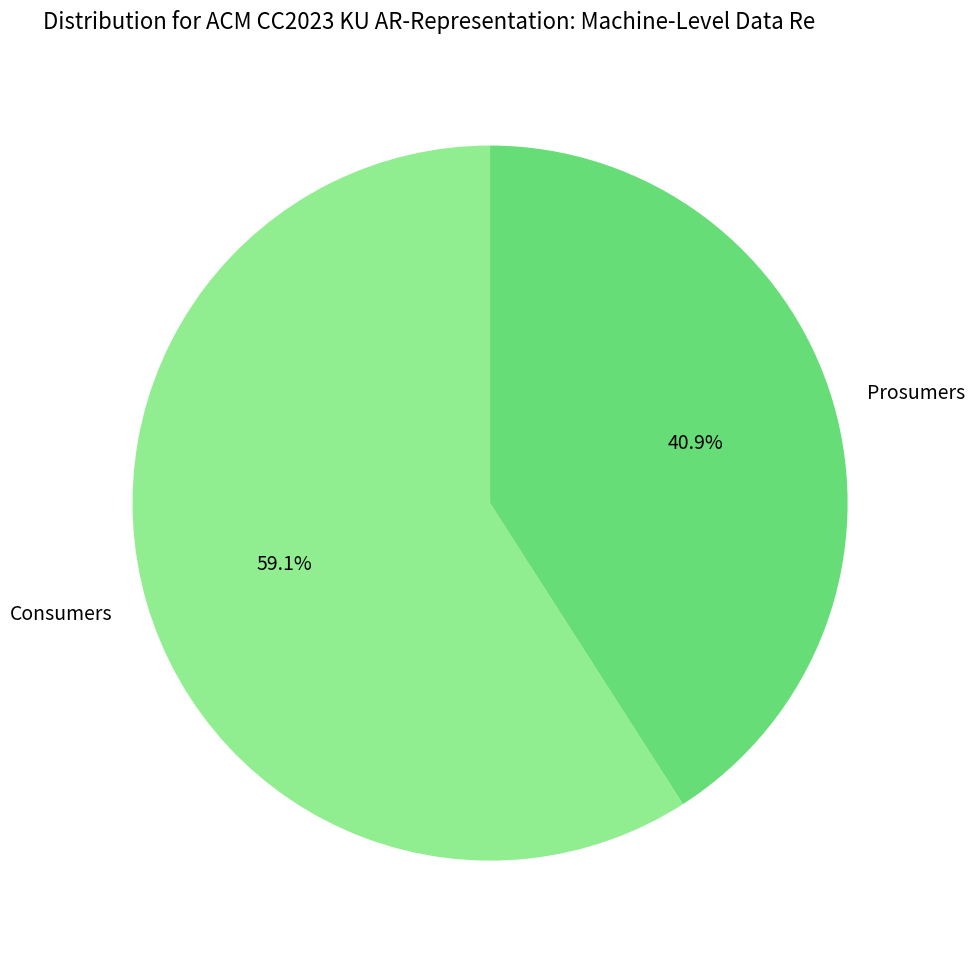

To the nearest percent, what percentage of the pie is Consumers?

59%